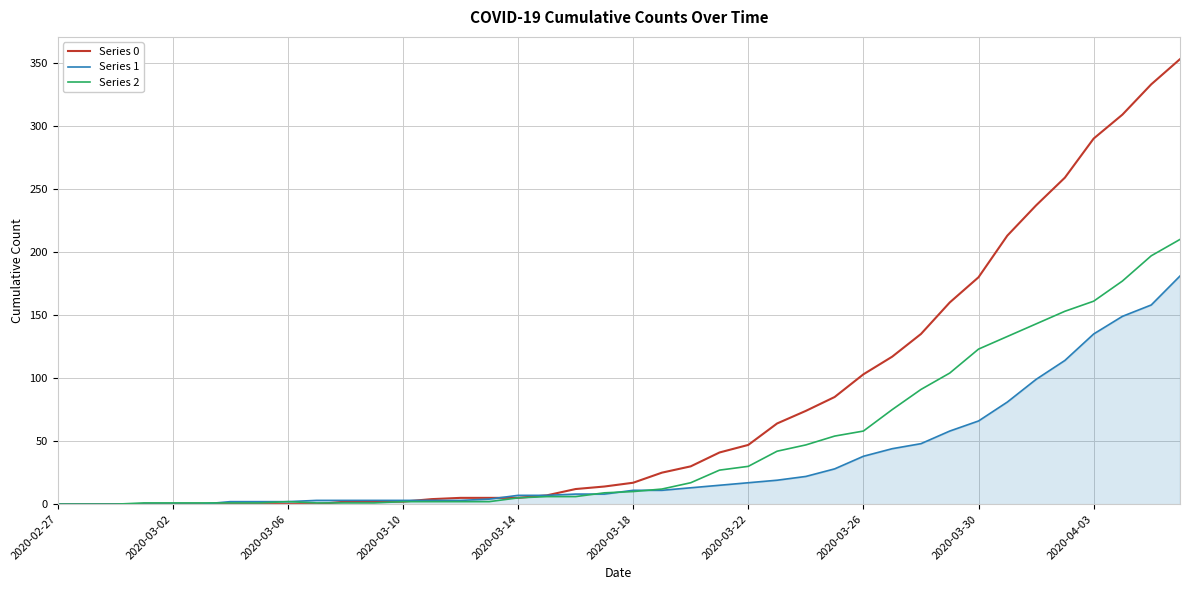

Rank the series by their maximum value, from highest to lowest.

Series 0, Series 2, Series 1